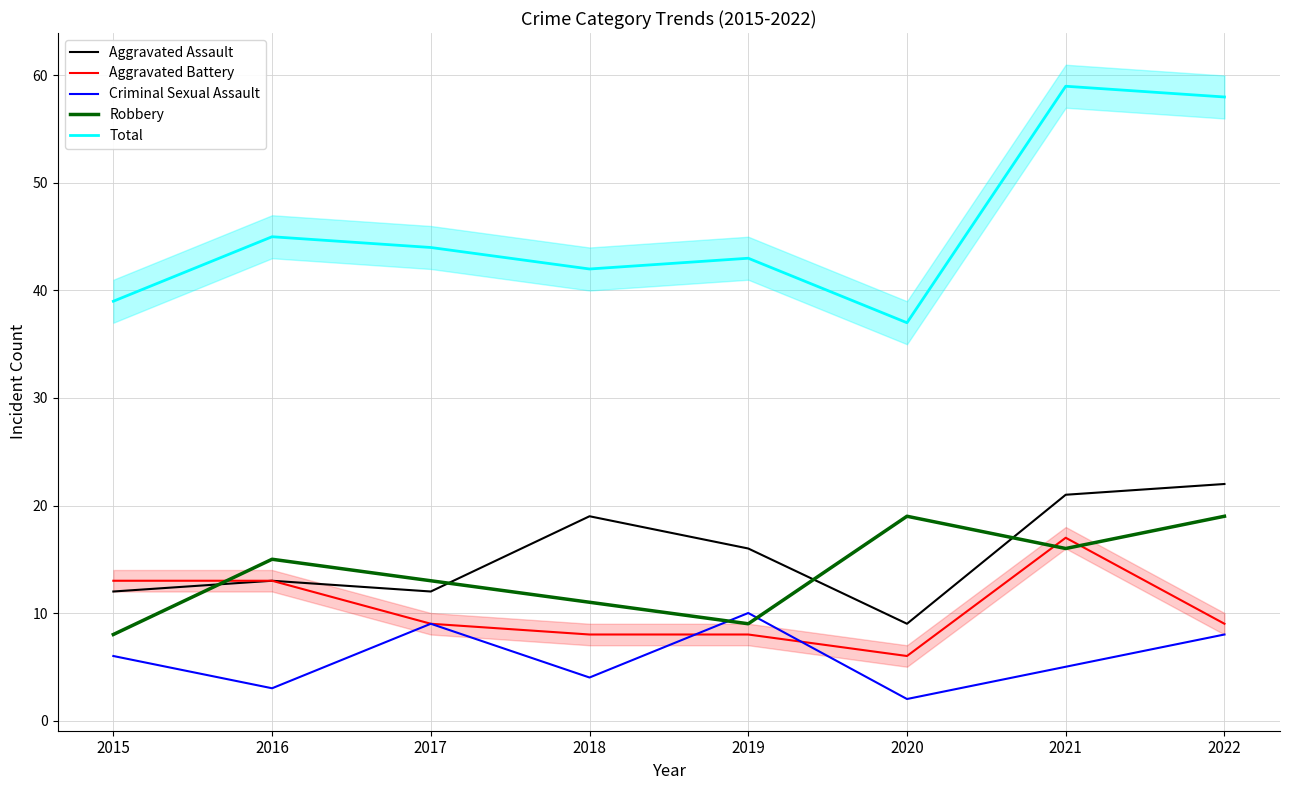

After their last crossing, which series has the higher values: Criminal Sexual Assault or Robbery?

Robbery